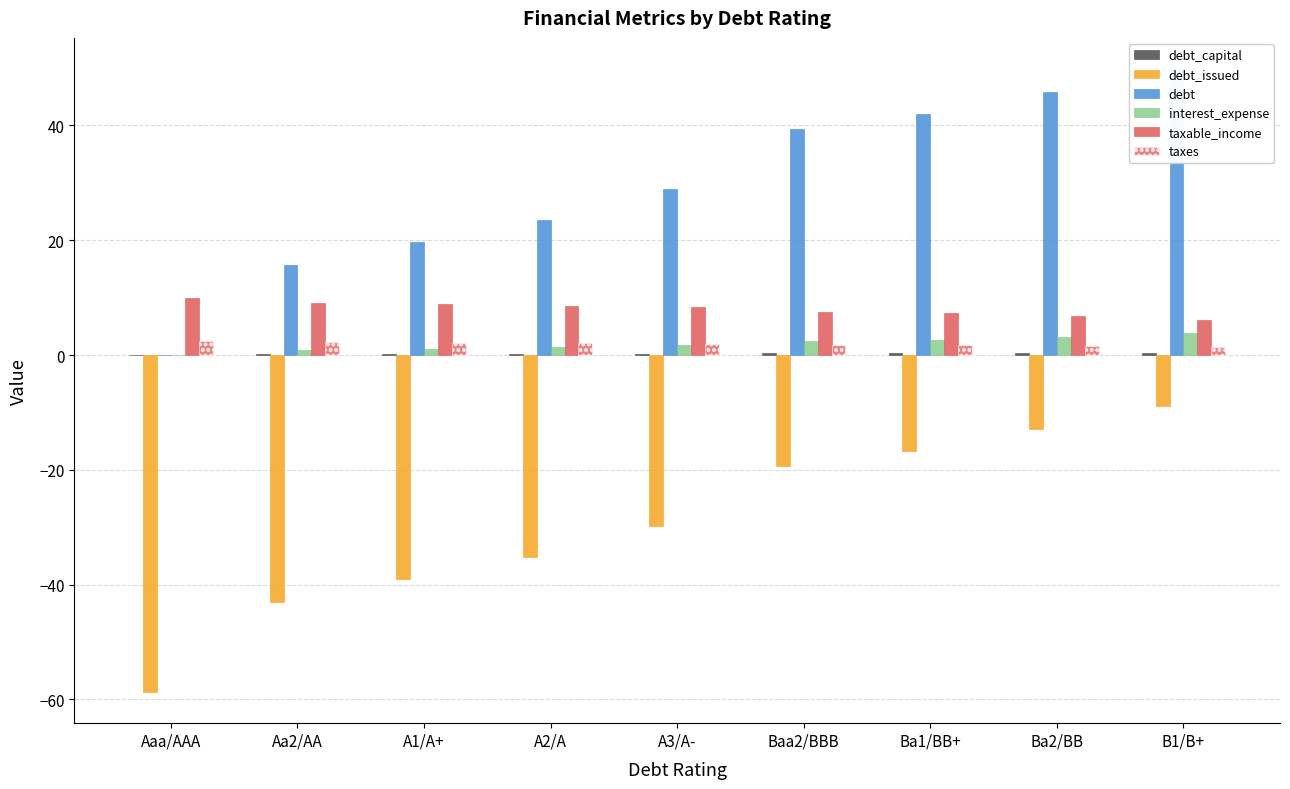

How many values in the debt series exceed 28?

5